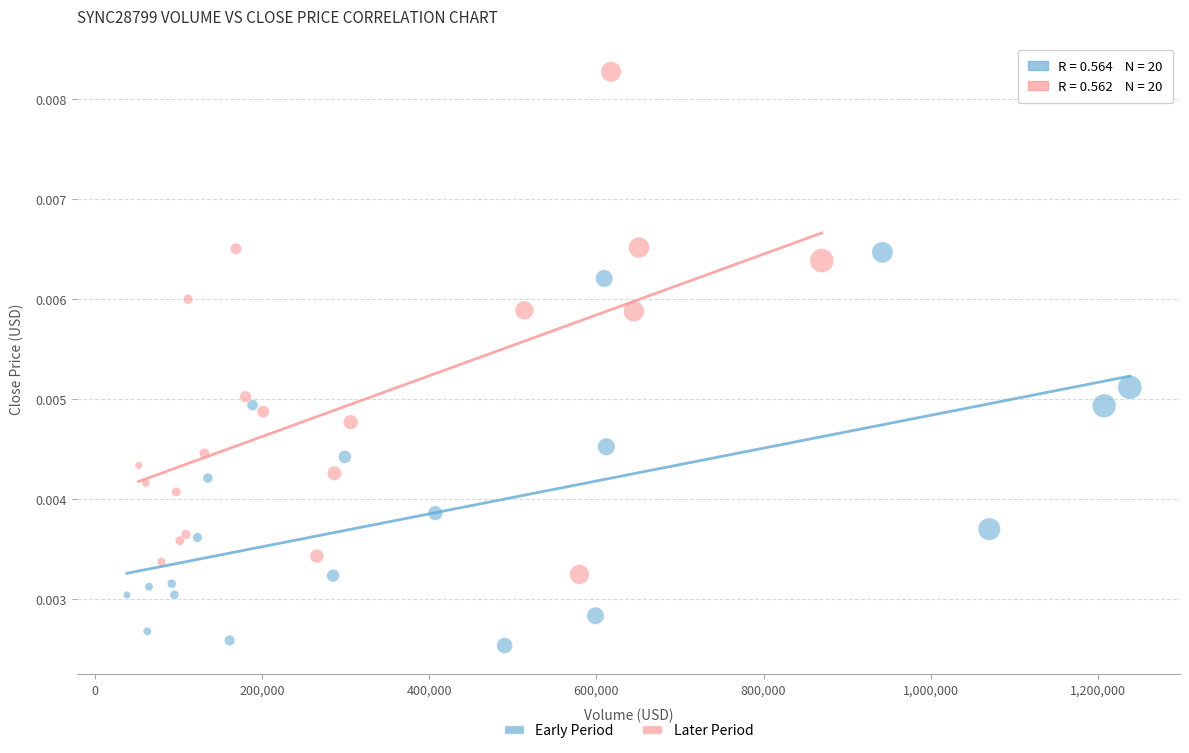

Which series contains the lowest Y value?

Early Period